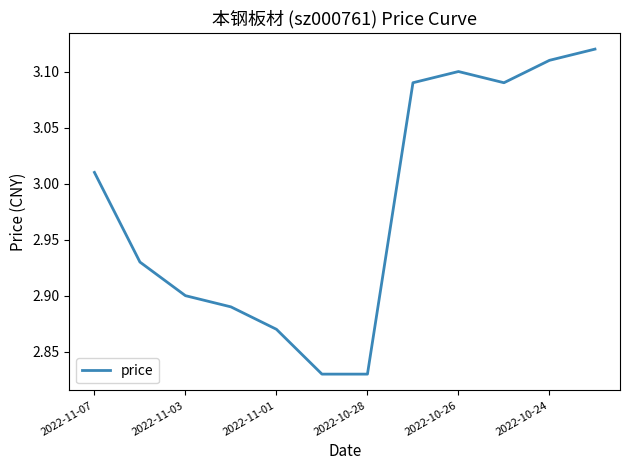

Does the chart display data point markers on the line(s)?

No